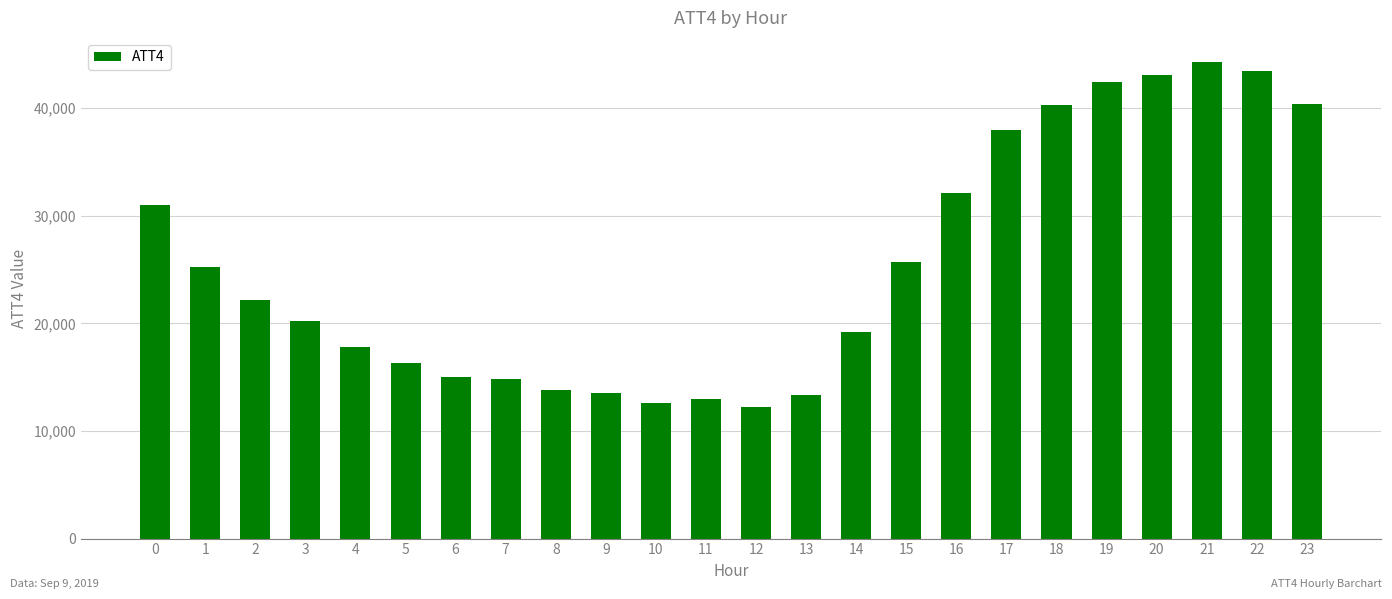

What is the minimum value shown in the chart?

12200